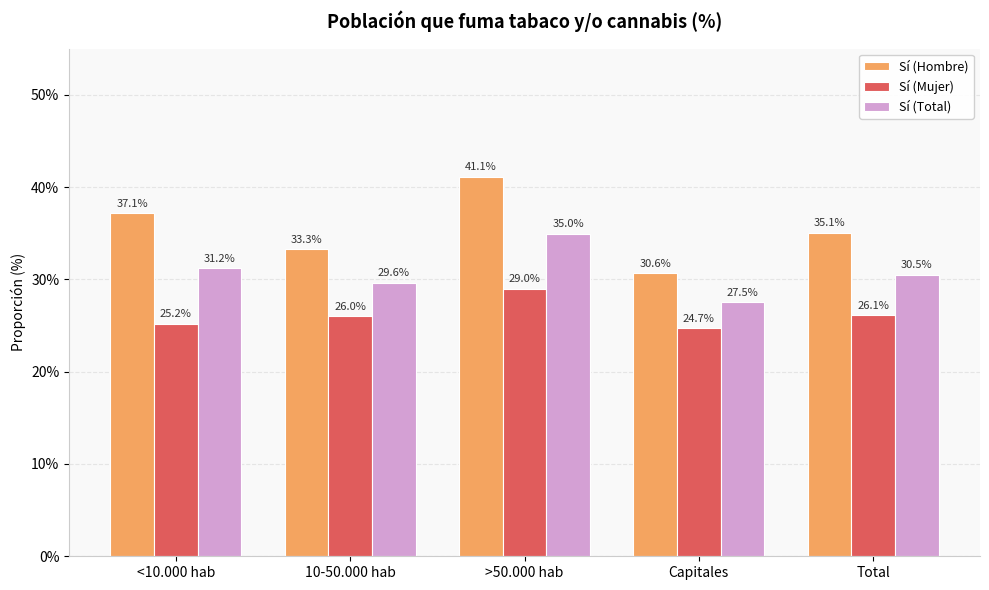

What are all the series names shown in the legend?

Sí (Hombre), Sí (Mujer), Sí (Total)